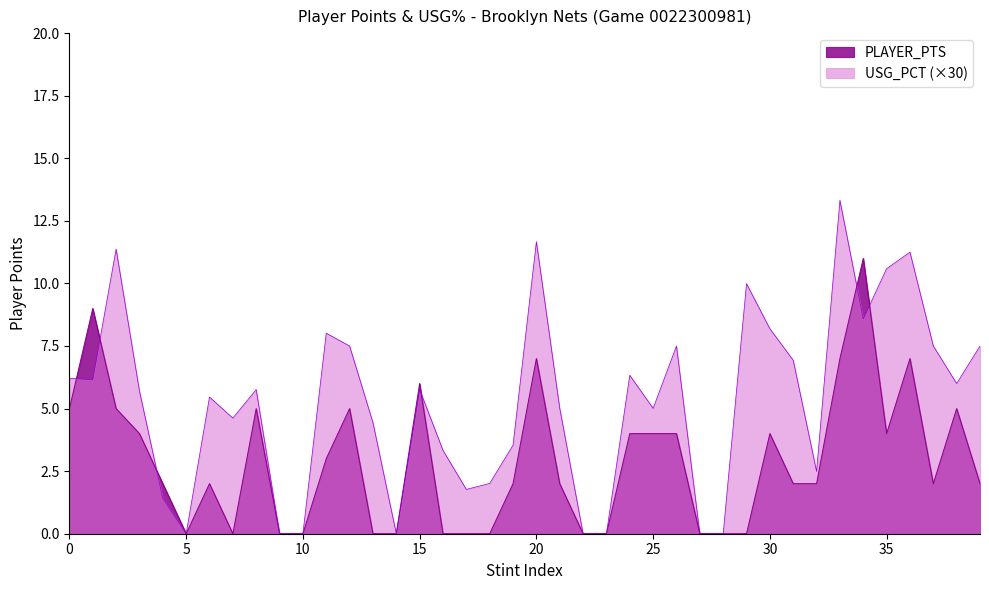

How many lines are shown in the chart?

2